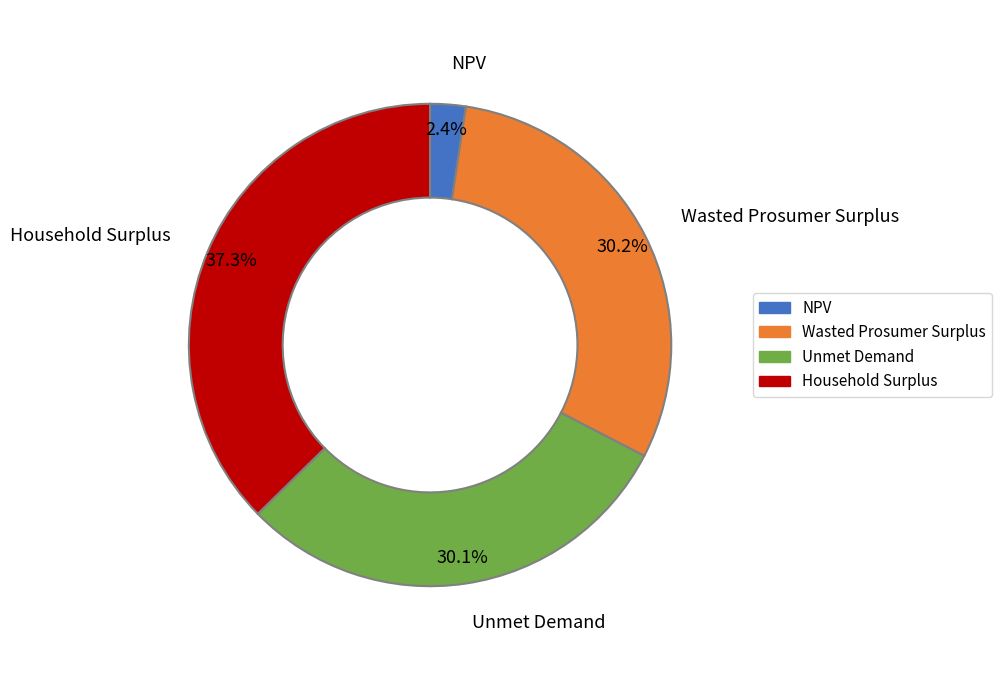

To the nearest percent, what portion does Wasted Prosumer Surplus represent?

30%